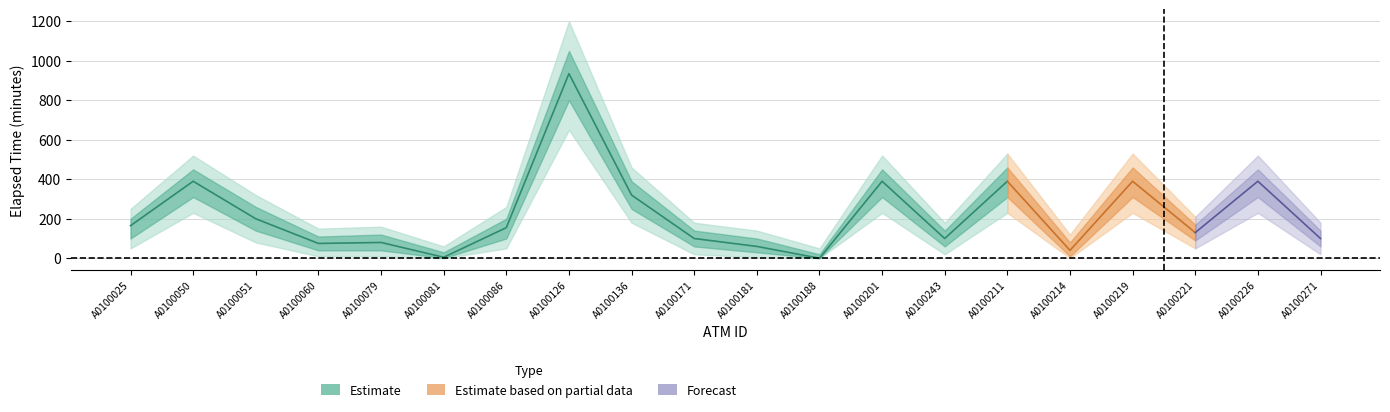

True or false: upper1 and lower1 cross at least once.

False